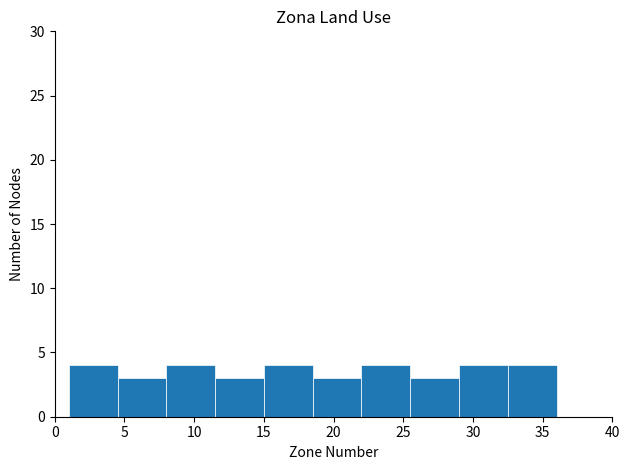

Reading left to right, transcribe this chart: for each bar, give the range it covers on the x-axis and its height. The values are not printed on the chart, so give them approximately, as read against the axis.

1.0 to 4.5: 4
4.5 to 8.0: 3
8.0 to 11.5: 4
11.5 to 15.0: 3
15.0 to 18.5: 4
18.5 to 22.0: 3
22.0 to 25.5: 4
25.5 to 29.0: 3
29.0 to 32.5: 4
32.5 to 36.0: 4